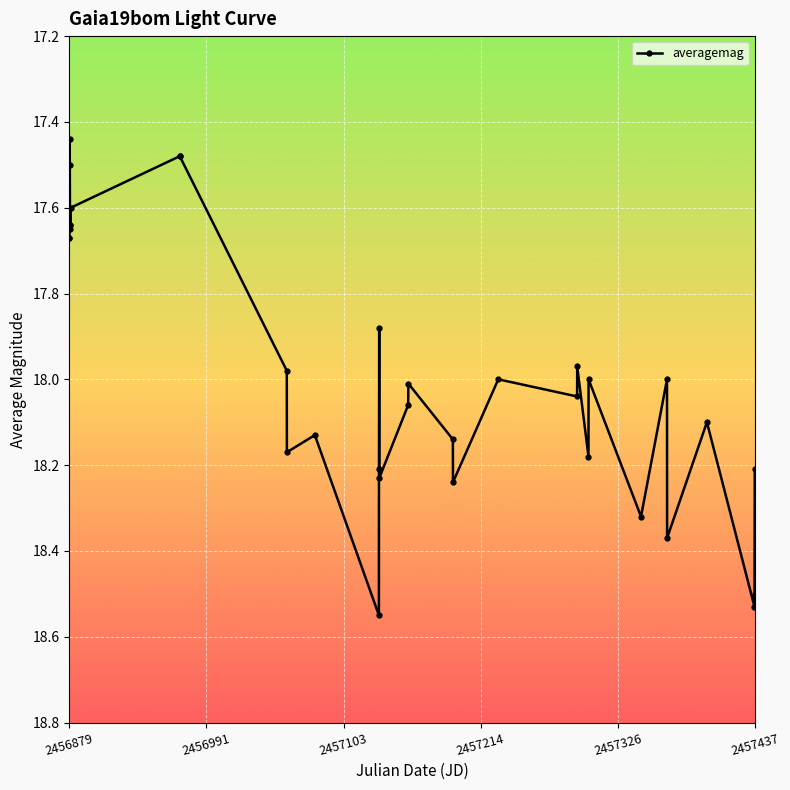

What is the difference between the maximum and minimum values?

1.1